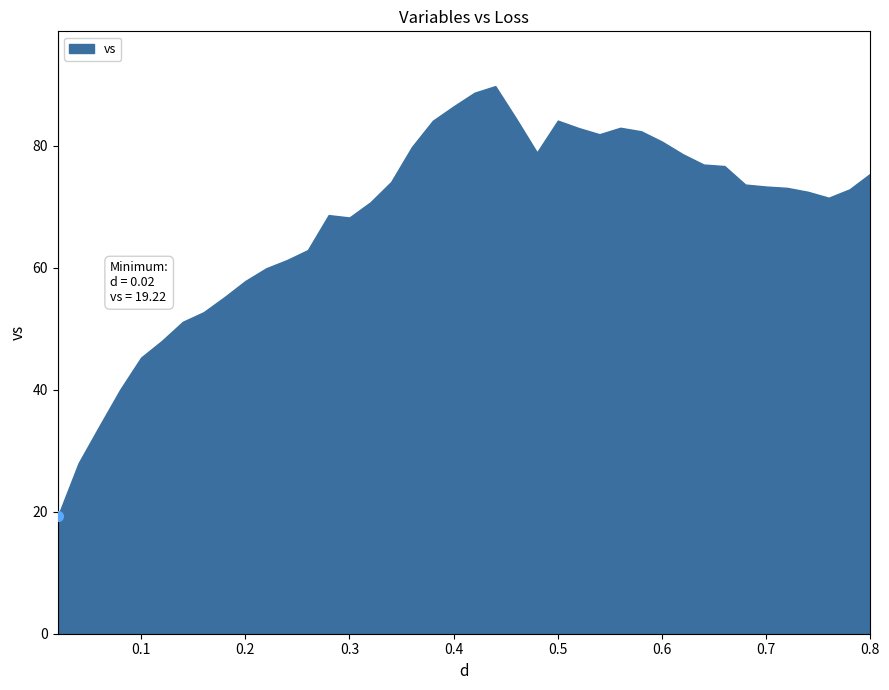

What is the difference between the maximum and minimum values?

70.5